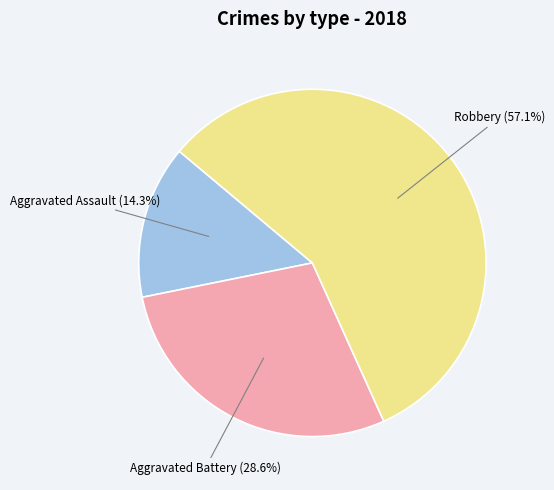

Is there any slice that represents more than half of the pie?

Yes